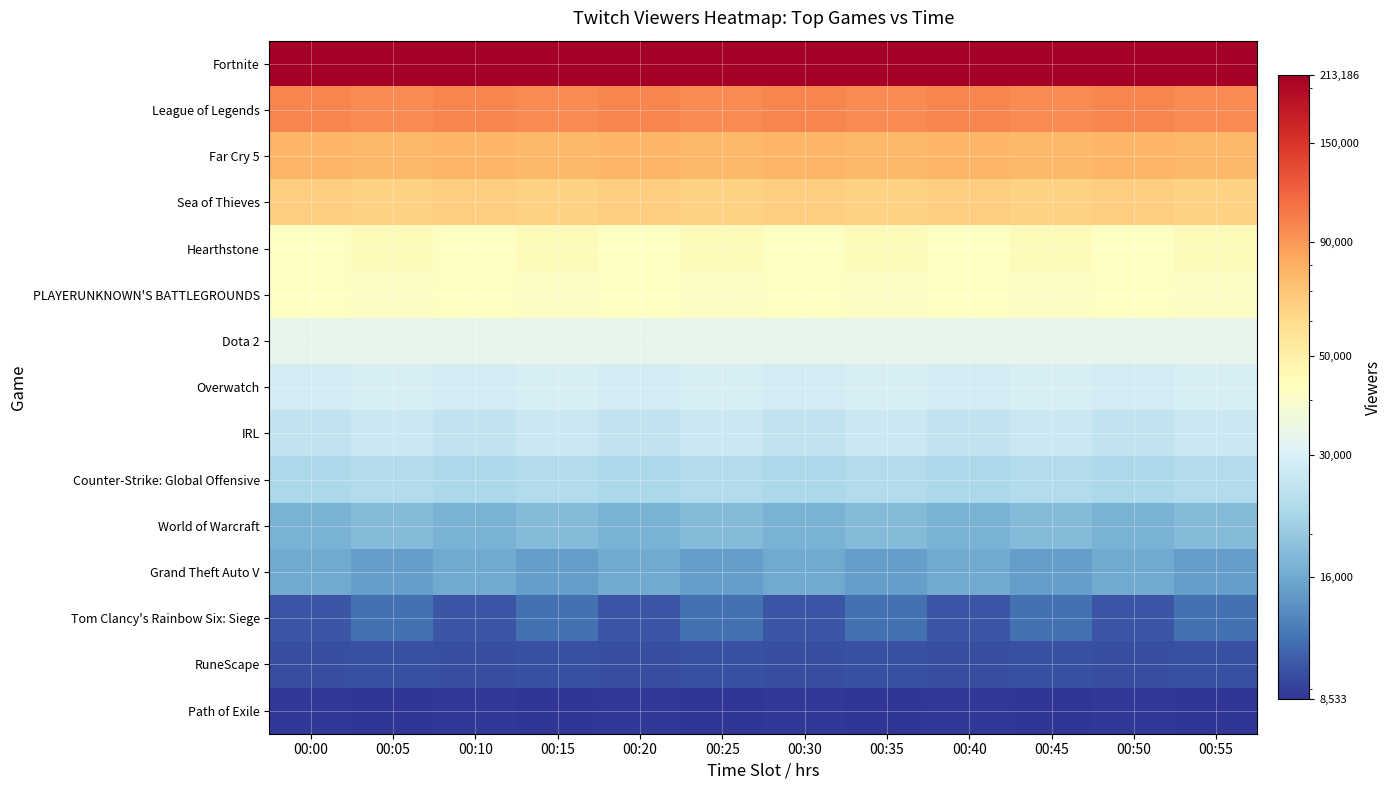

Which has a higher value, 00:00 or 00:10?

00:00